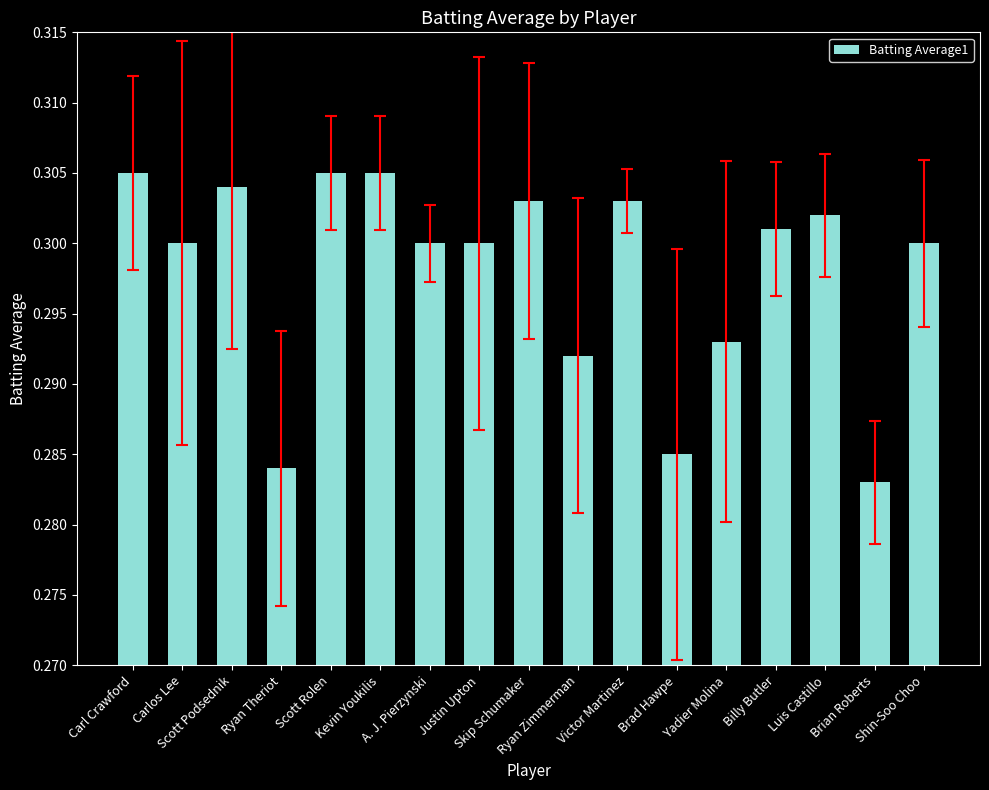

What is the sum of all values?

5.1